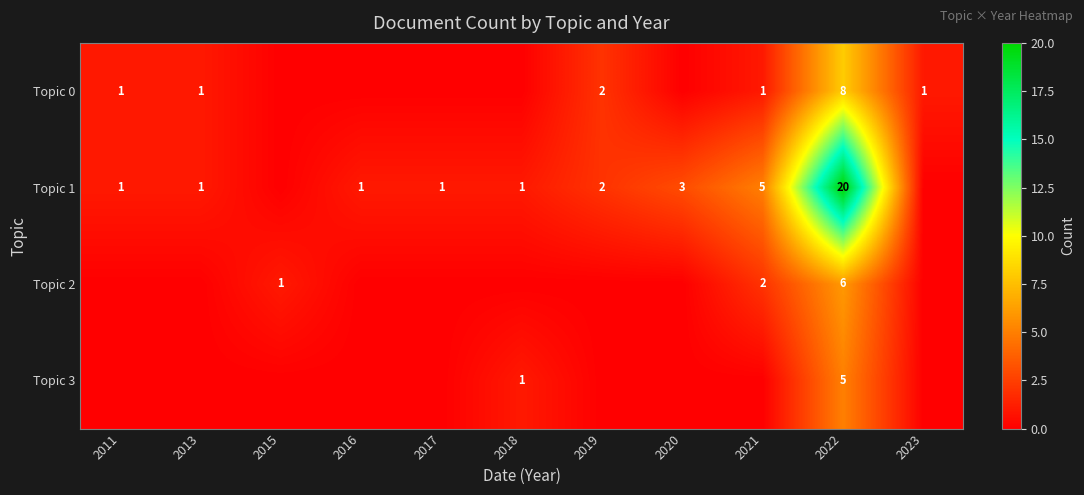

True or false: Topic 0 has a value of 8 at 2022.

True